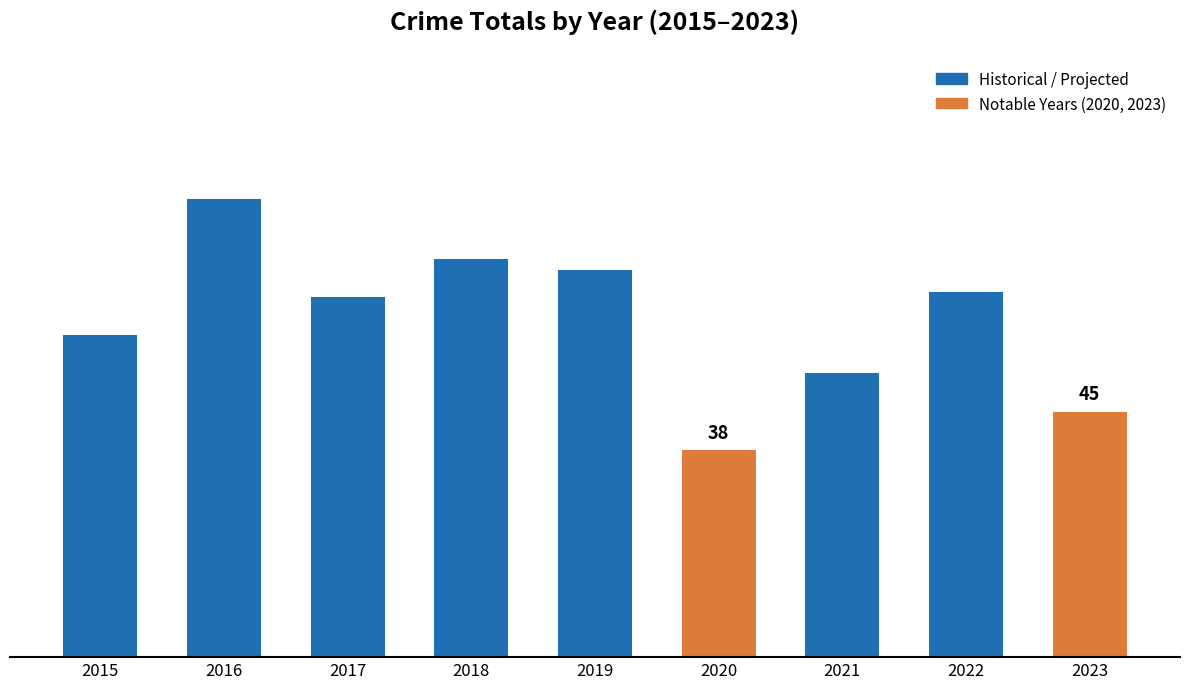

Where is the data nearest to the value 61?

2015